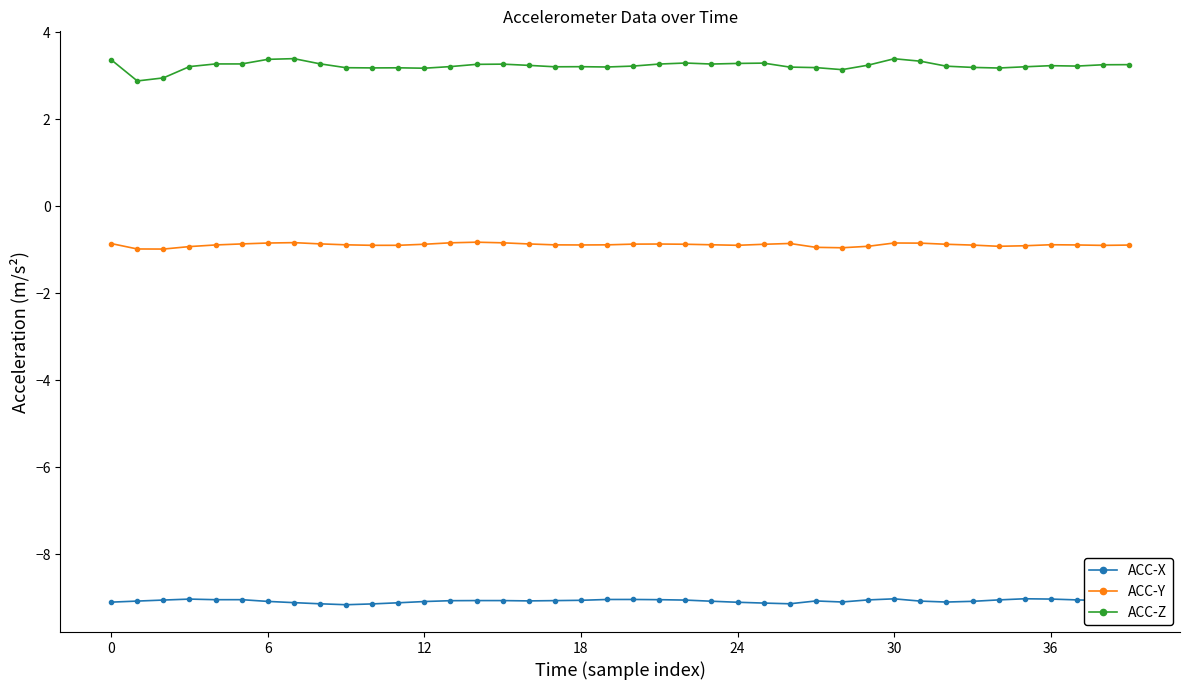

Rank the series by their maximum value, from lowest to highest.

ACC-X, ACC-Y, ACC-Z